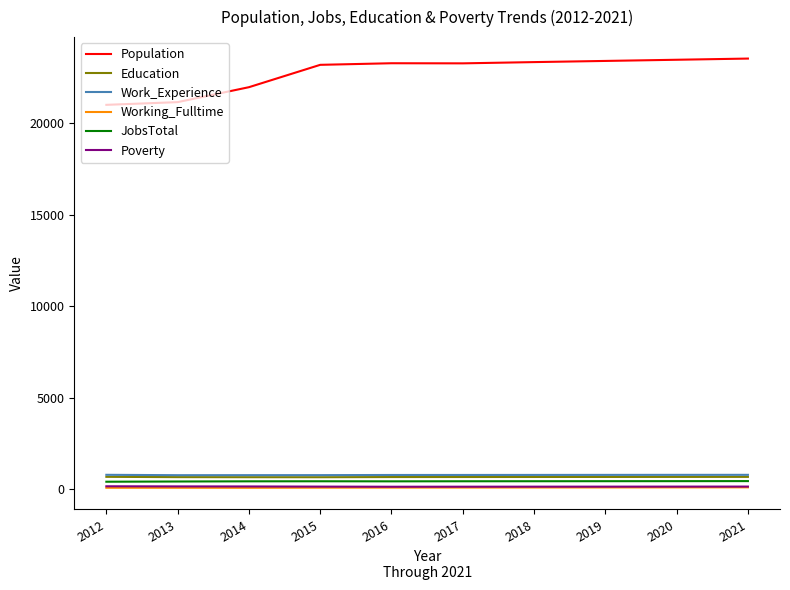

What is the difference between the maximum and second lowest values in the Education series?

20